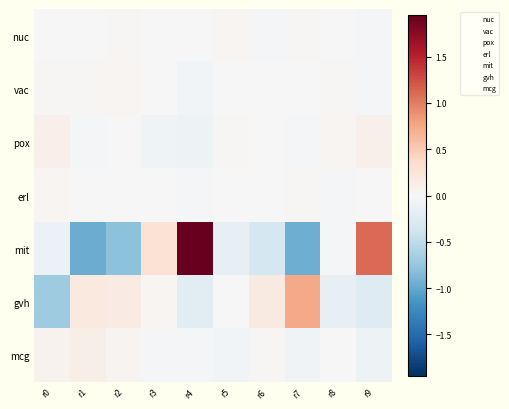

What is the total value across all series at r3?

0.2